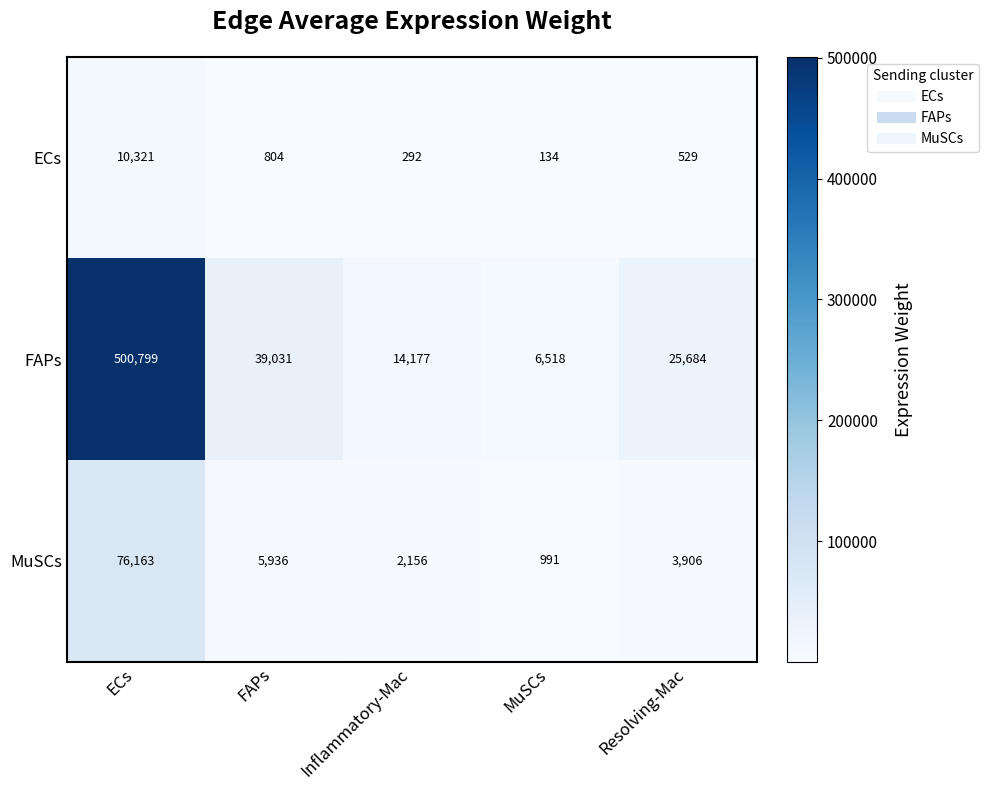

At which category is the sum across all series the highest?

ECs